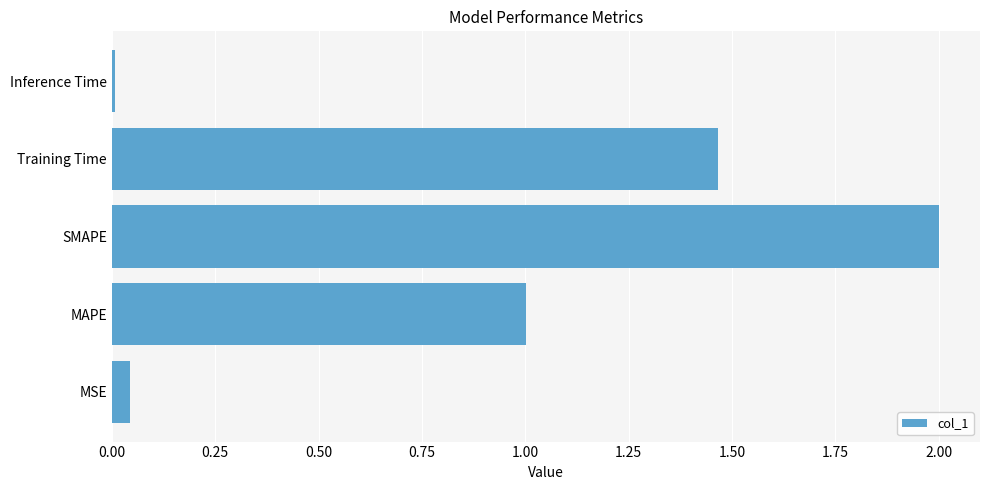

Which has a higher value, MAPE or SMAPE?

SMAPE